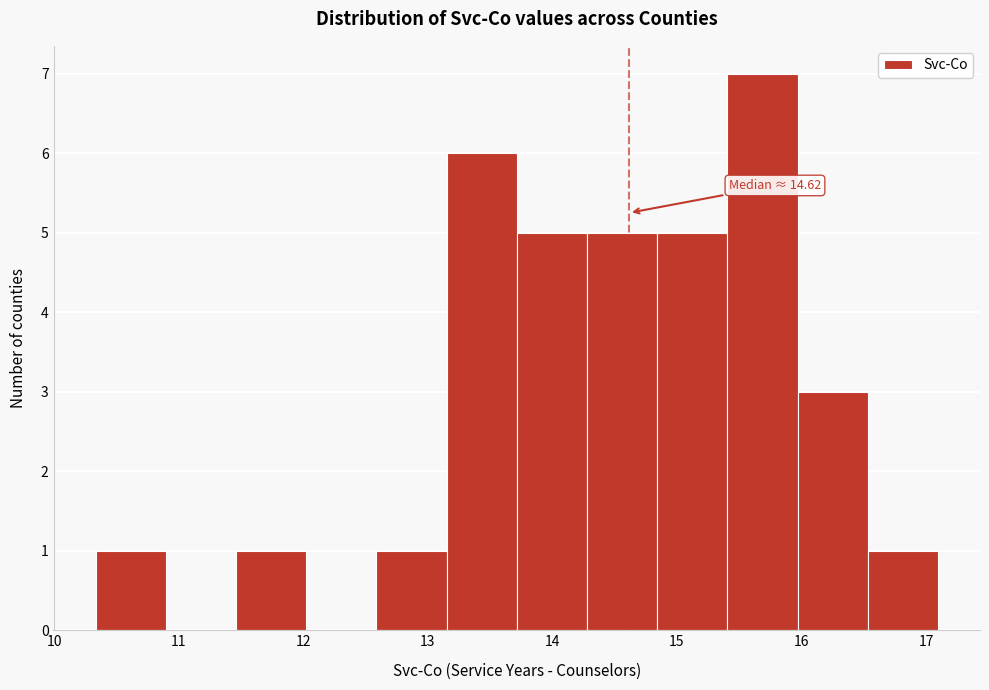

Over which range of the x-axis is the bar tallest?

15.4 to 16.0